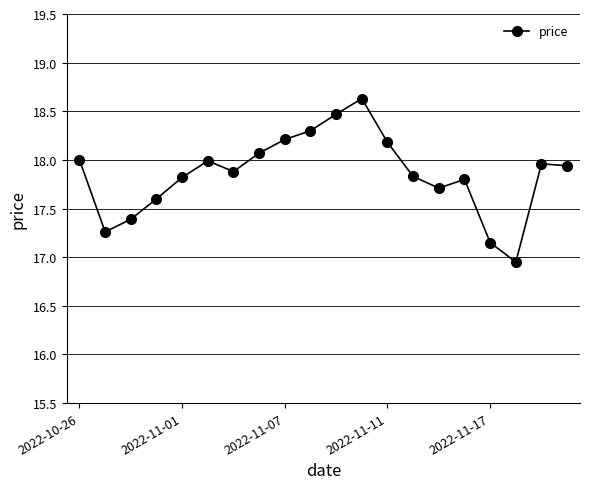

True or false: the data has more than 0 interior local peaks.

True